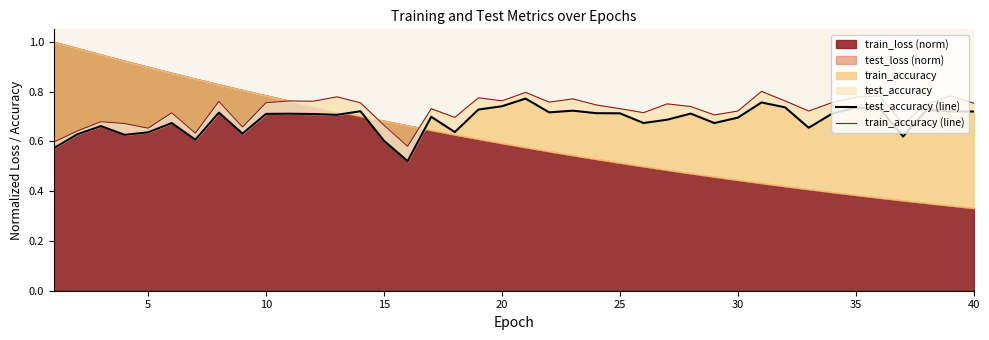

List the series in order of their overall mean, highest first.

train_accuracy (line), test_accuracy (line)